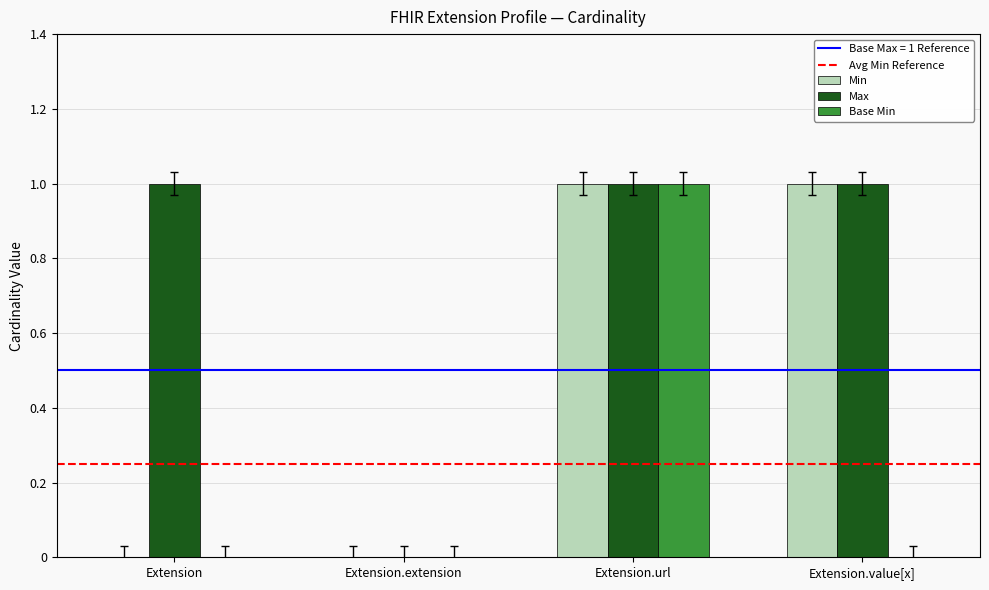

How many positive values does the Max series have?

3